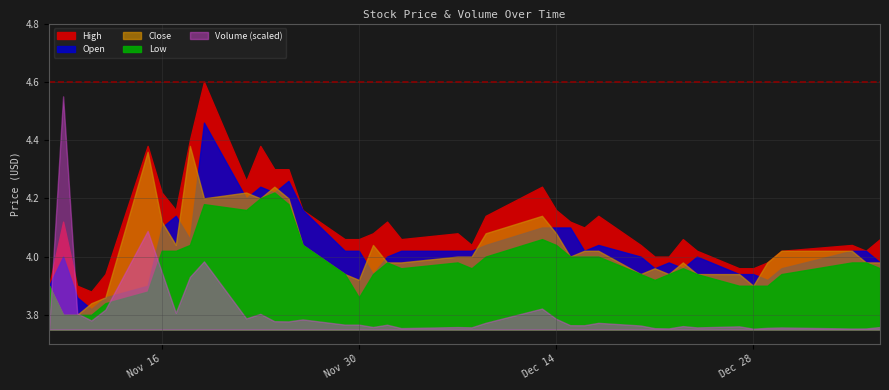

True or false: Open and Low cross at least once.

False